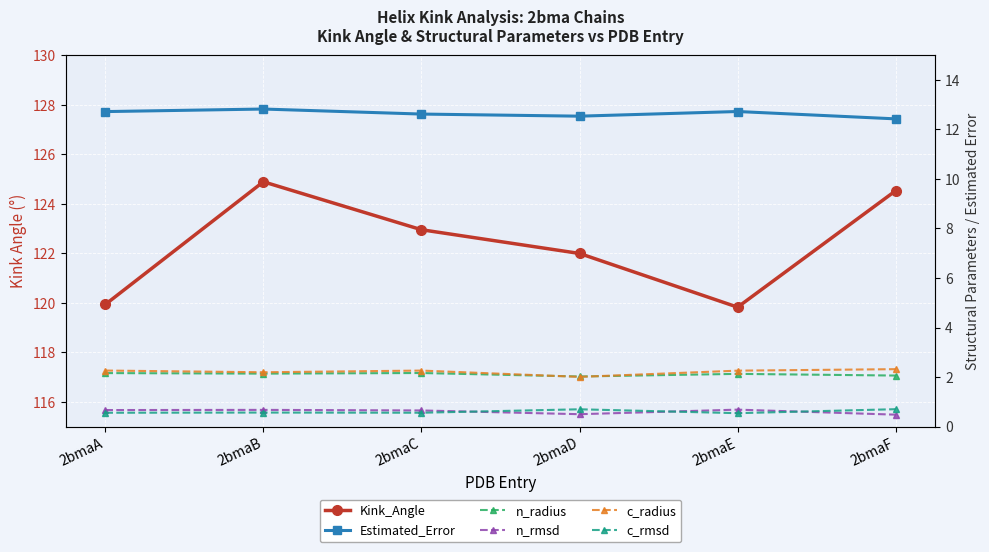

What is the difference between the highest and lowest values at 2bmaC?

122.4